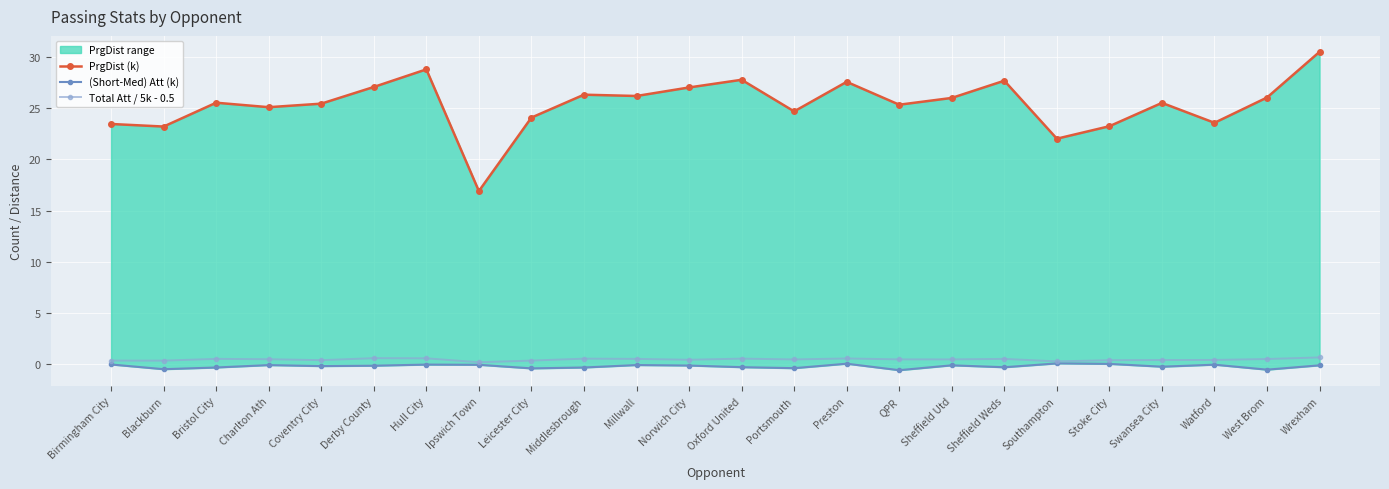

How many interior local peaks does the (Short-Med) Att (k) series have?

7